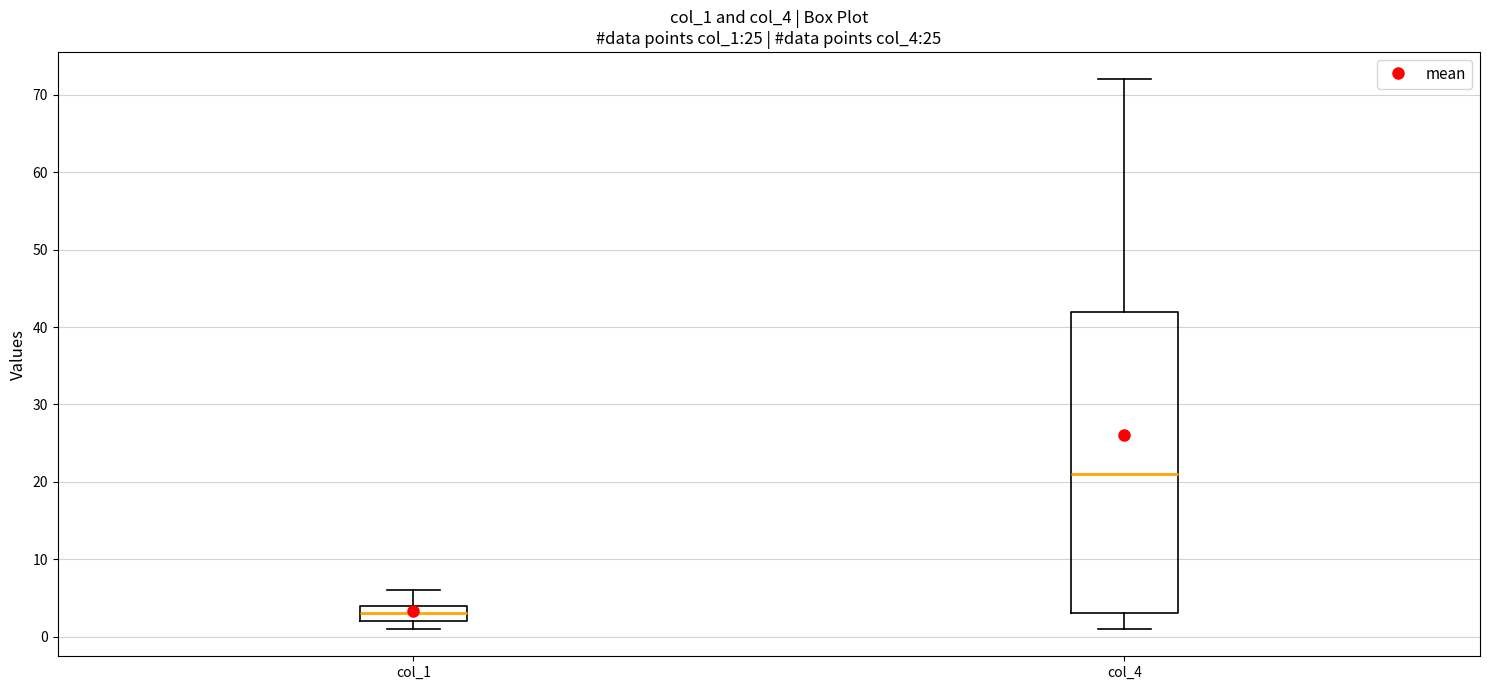

Reading left to right, read every box against the y-axis: the position of its median line, the range the box covers, and the ends of its whiskers. The values are not printed on the chart, so give them approximately, as read against the axis.

col_1: median 3, box 2 to 4, whiskers 1 to 6
col_4: median 21, box 3 to 42, whiskers 1 to 72